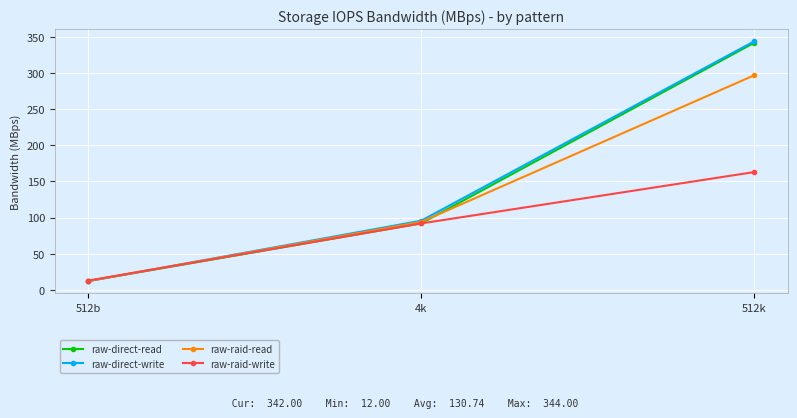

Which category has the highest value in the raw-direct-write series?

512k